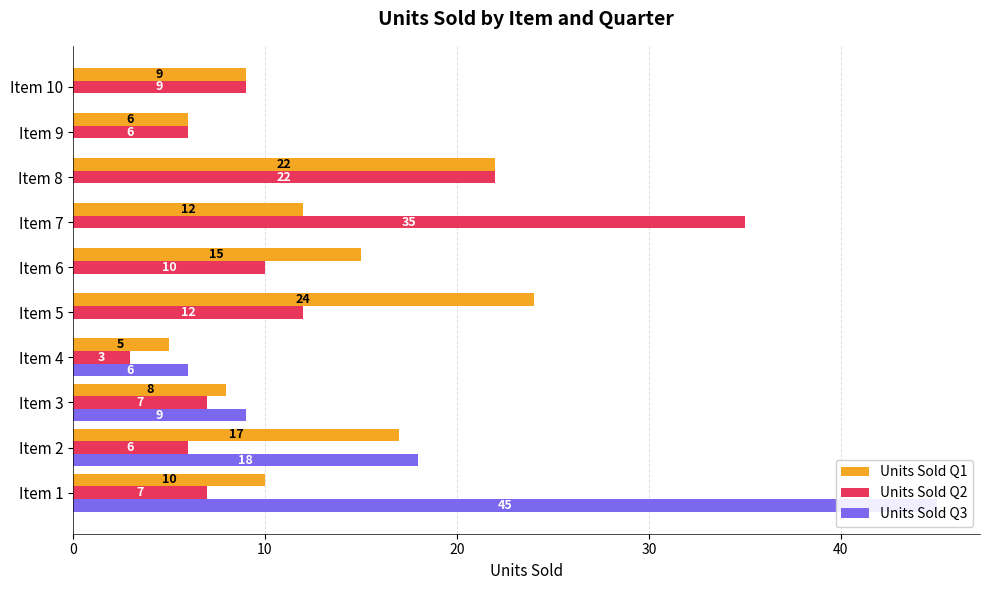

List the series in order of their overall mean, highest first.

Units Sold Q1, Units Sold Q2, Units Sold Q3